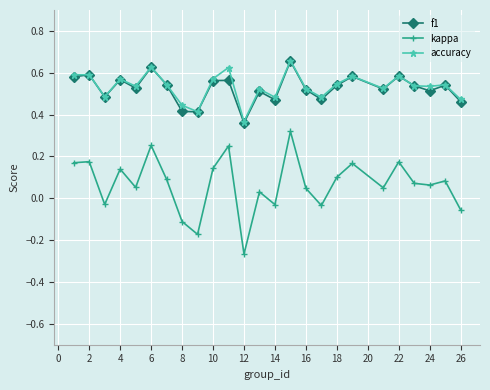

Count the accuracy values in the range 0 to 1.

25